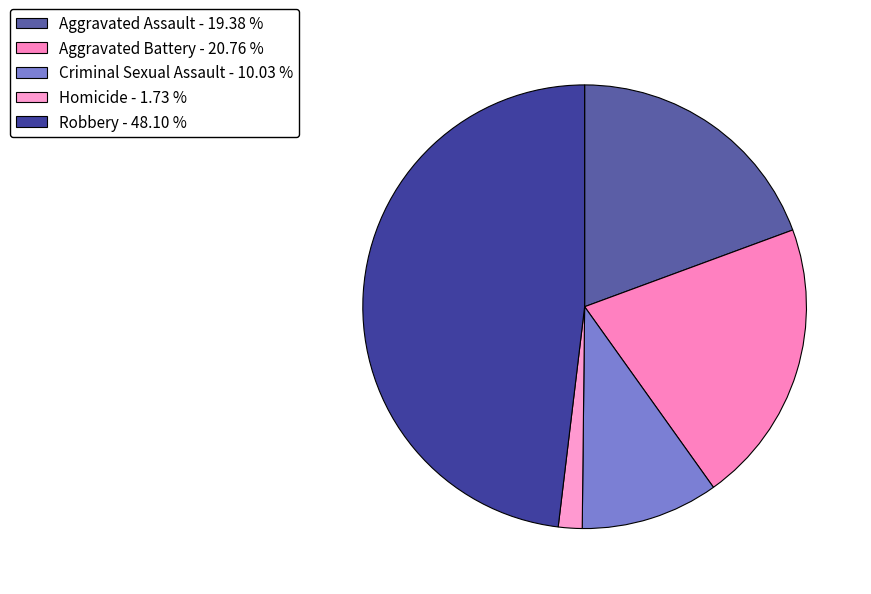

To the nearest percent, what percentage of the pie is Aggravated Battery?

21%